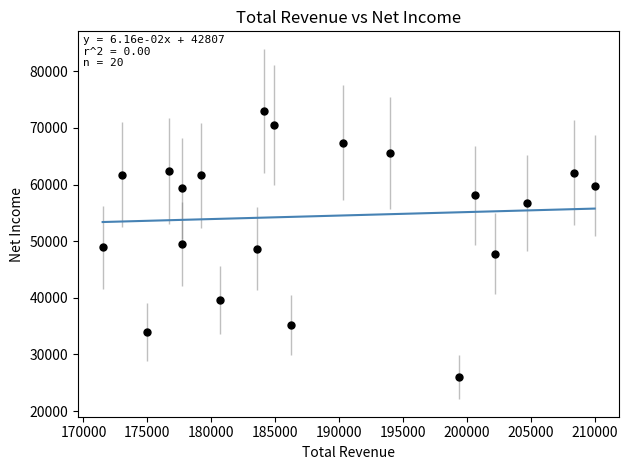

What is the range of Y values (max minus min)?

47000